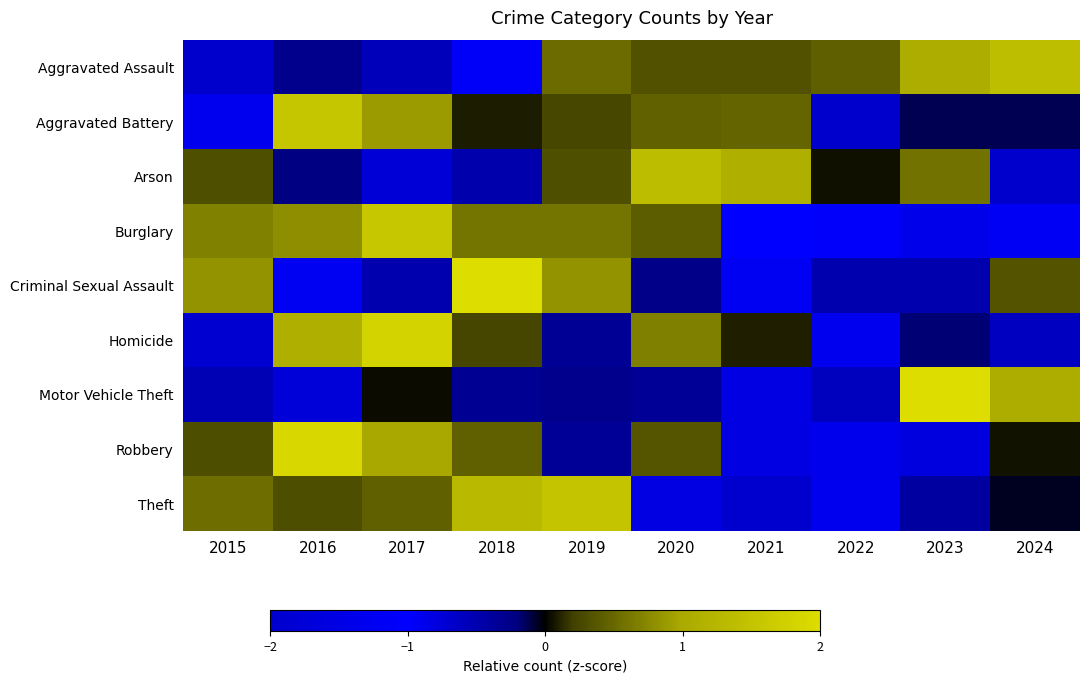

At which category is the sum across all series the highest?

2017